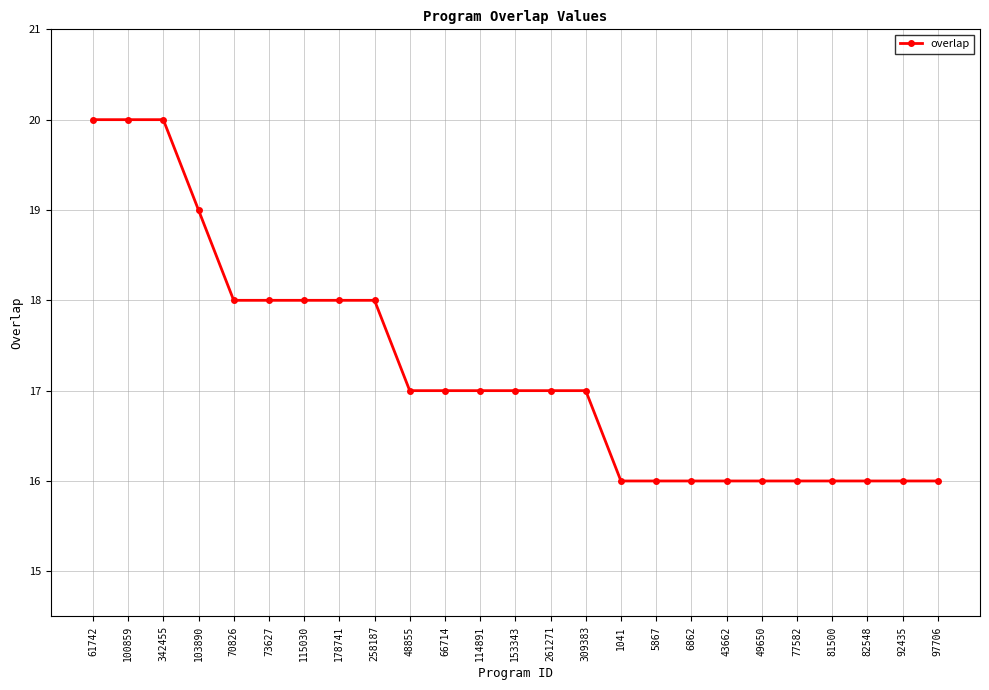

What is the ratio of the value at 5867 to the value at 342455?

0.8